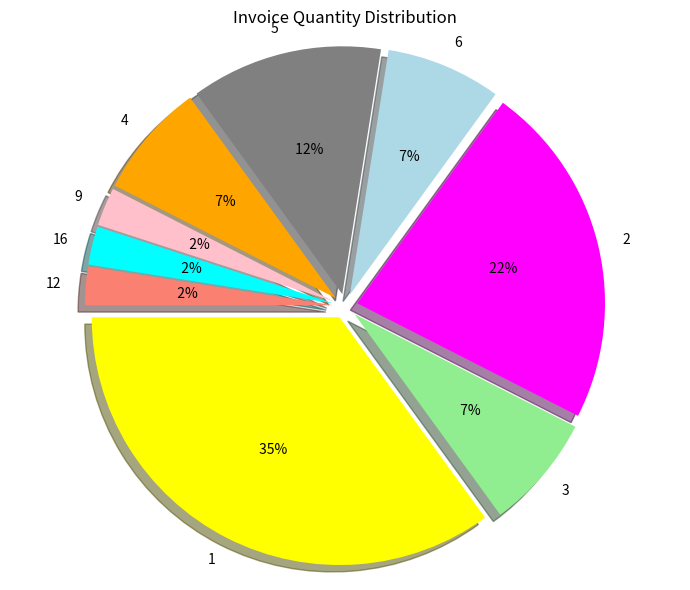

Does any single category account for the majority?

No